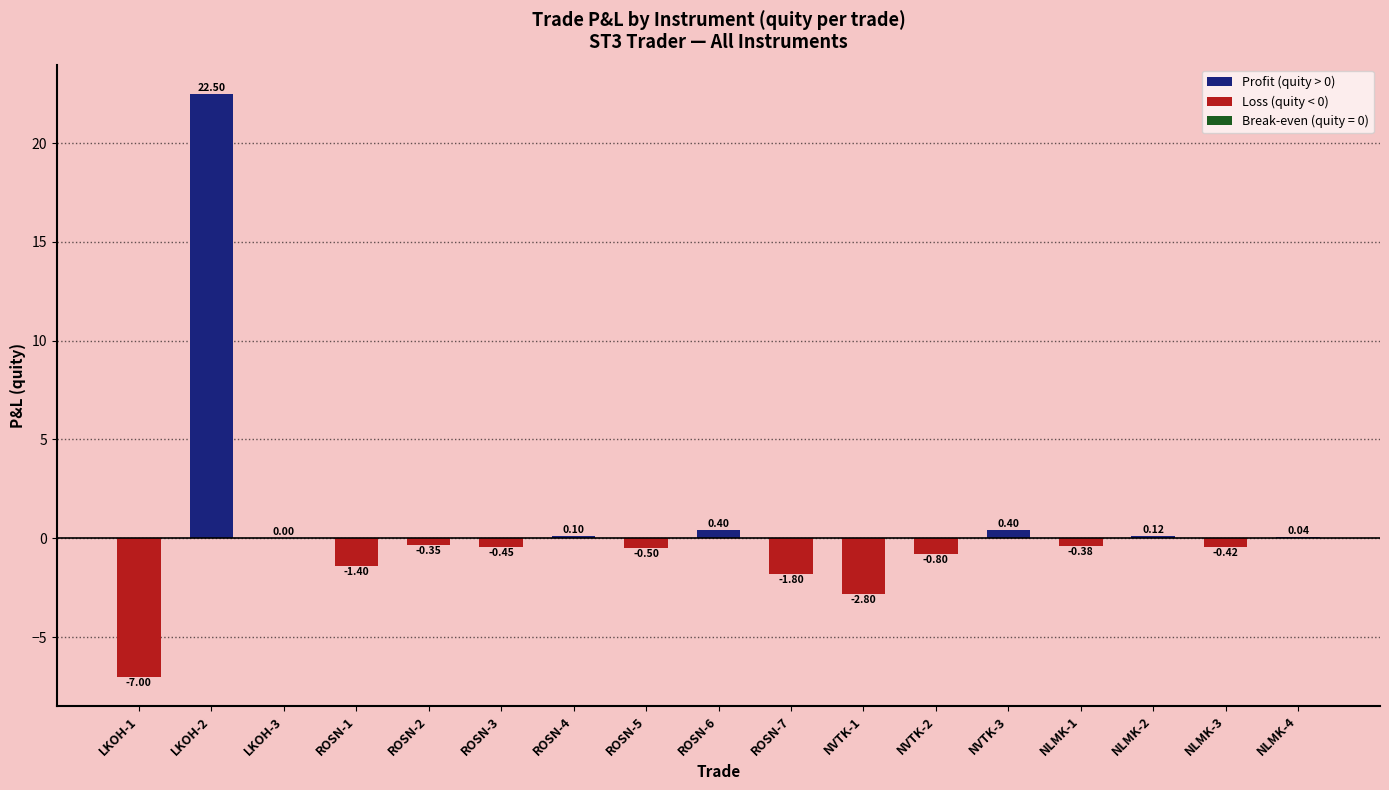

Between NLMK-2 and NVTK-1, which is larger?

NLMK-2